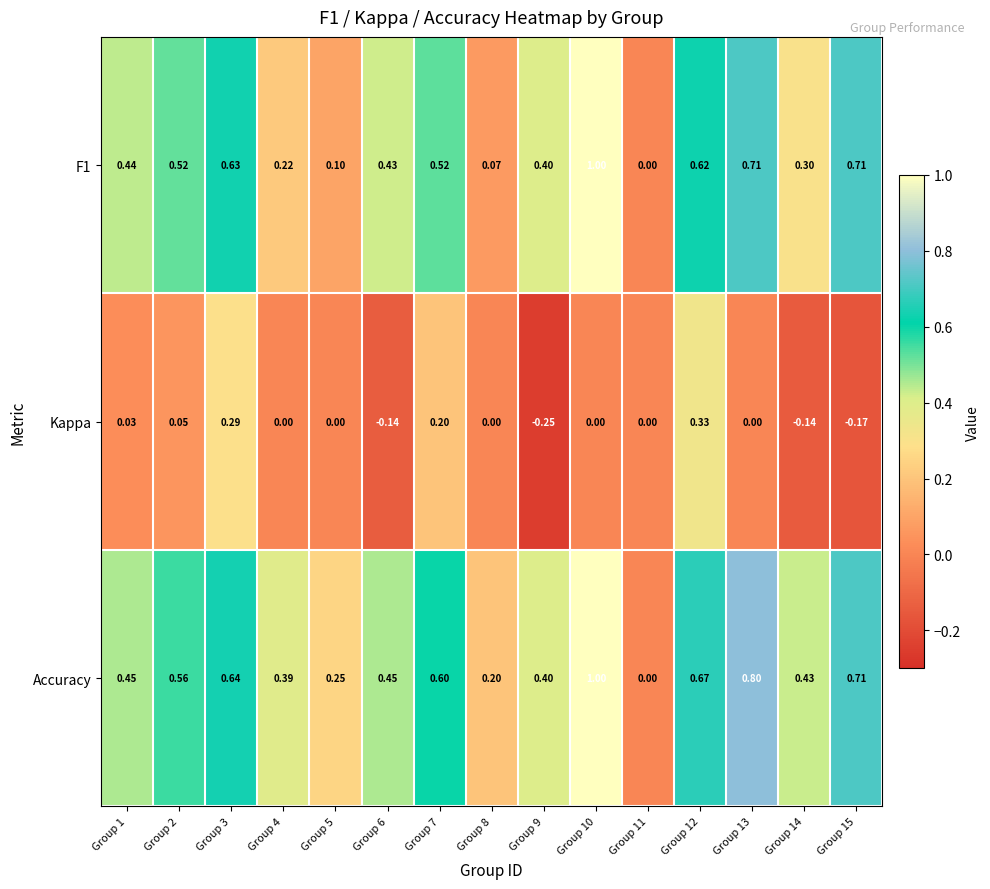

Which series has the largest total across all categories?

Accuracy